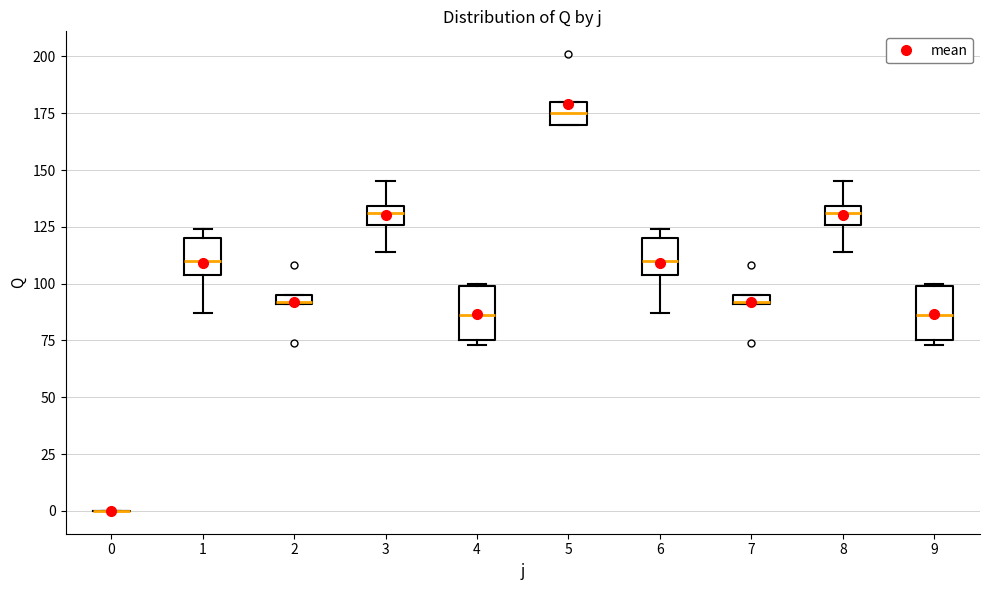

Where does the median line of the box at x = 8 sit on the y-axis? The values are not printed on the chart, so give them approximately, as read against the axis.

130